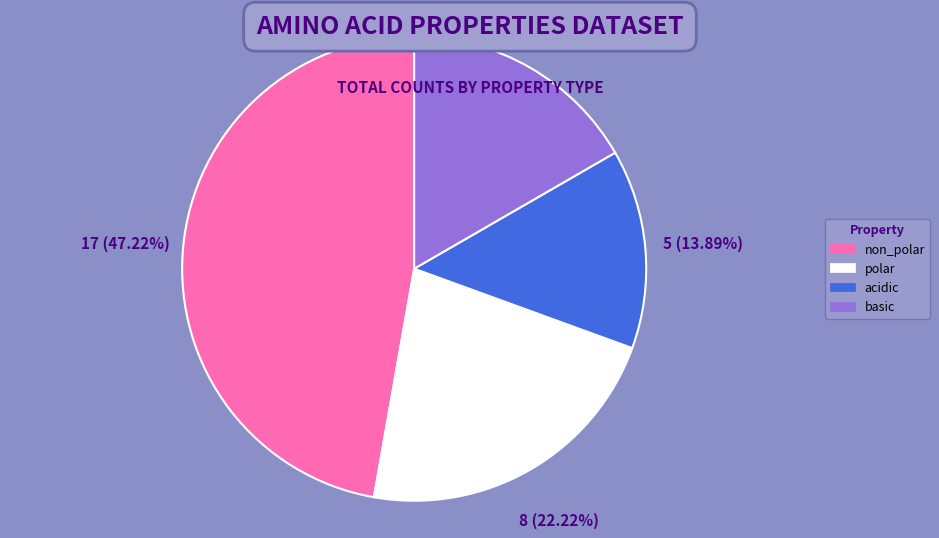

Is it true that basic is 23% of the pie?

False